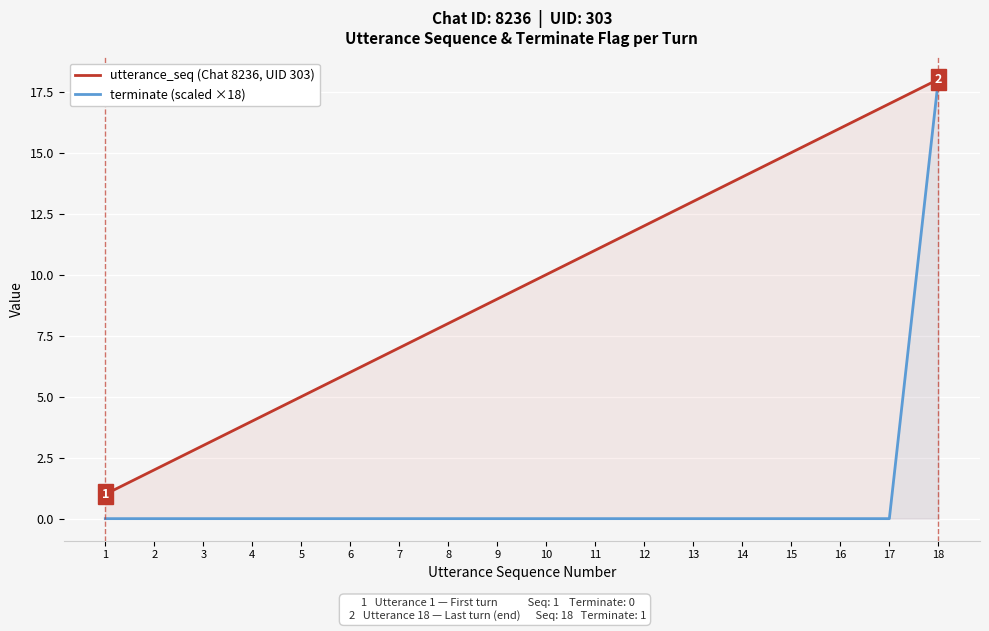

At which label is utterance_seq (Chat 8236, UID 303) closest to 9?

9